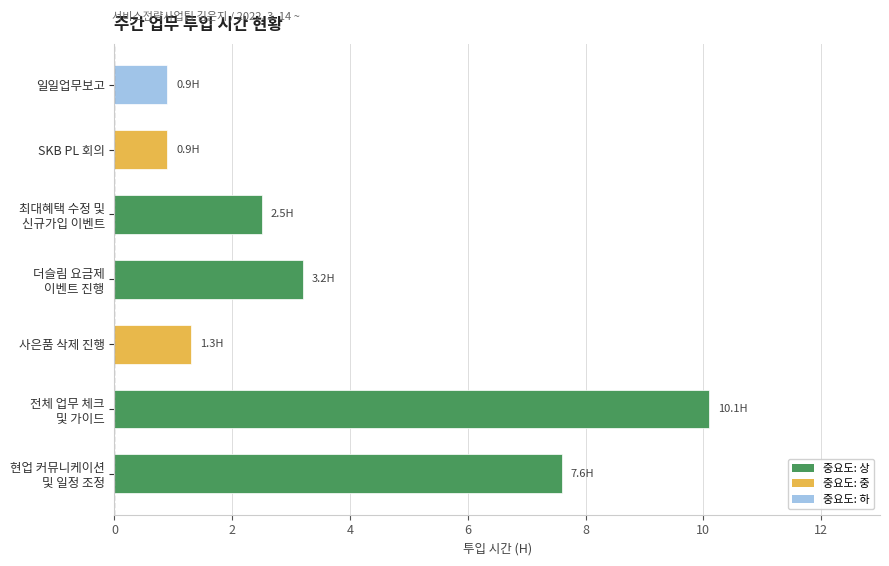

What is the difference between the maximum and minimum values?

9.2